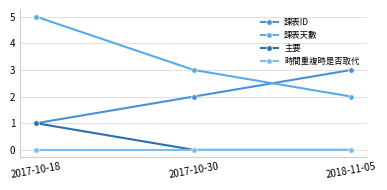

Which has a higher value, 2017-10-30 or 2017-10-18?

2017-10-30